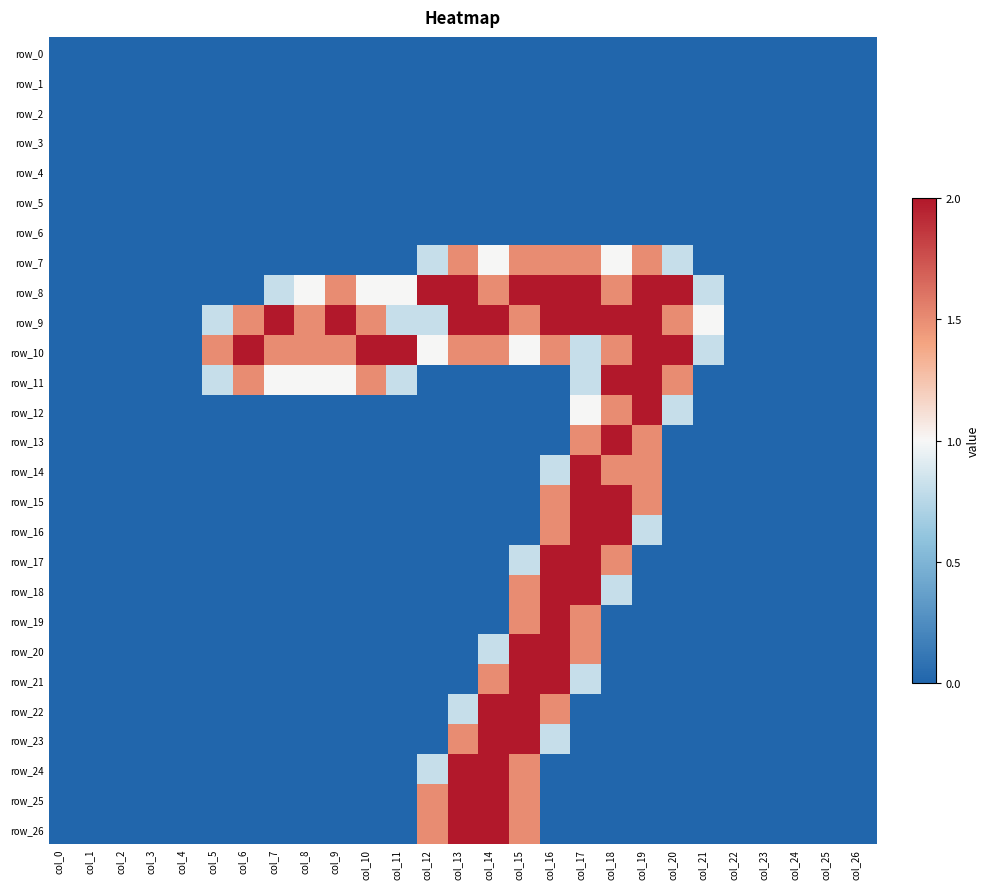

How many values in the row_17 series exceed 0?

4